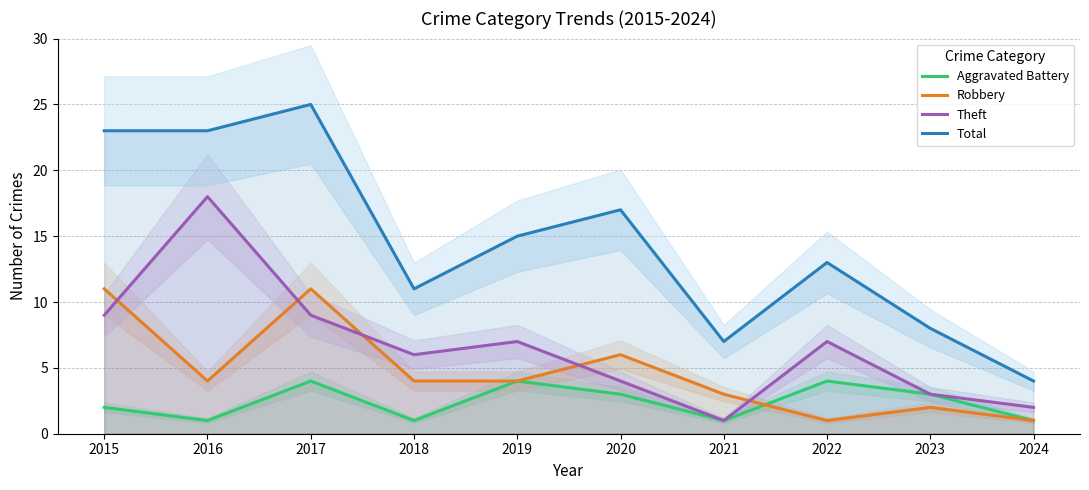

Rank the series by their average value, from highest to lowest.

Total, Theft, Robbery, Aggravated Battery